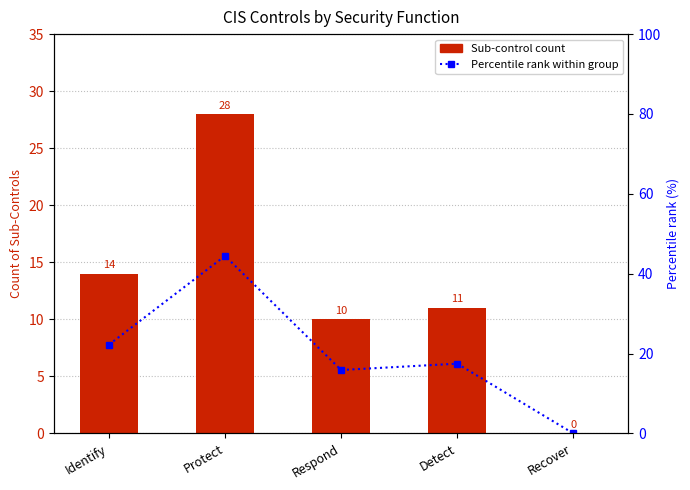

At which label is Count of Sub-Controls closest to 14?

Identify